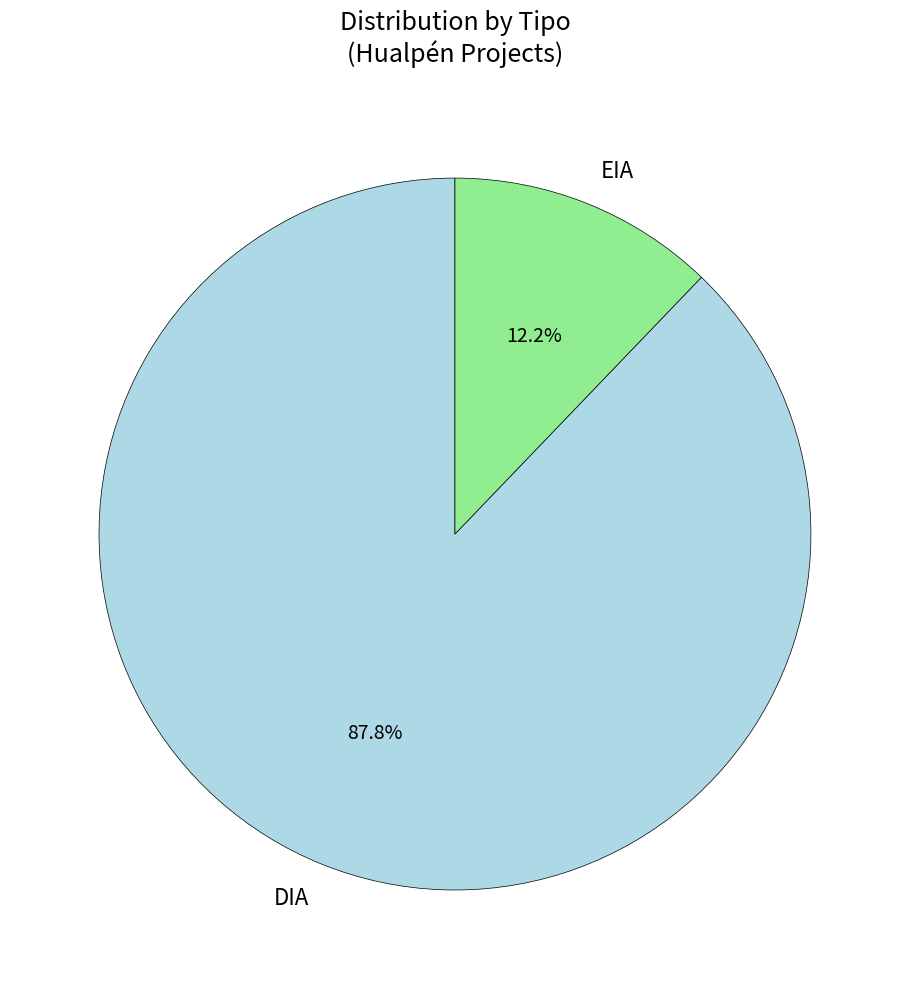

True or false: EIA accounts for 7% of the total.

False